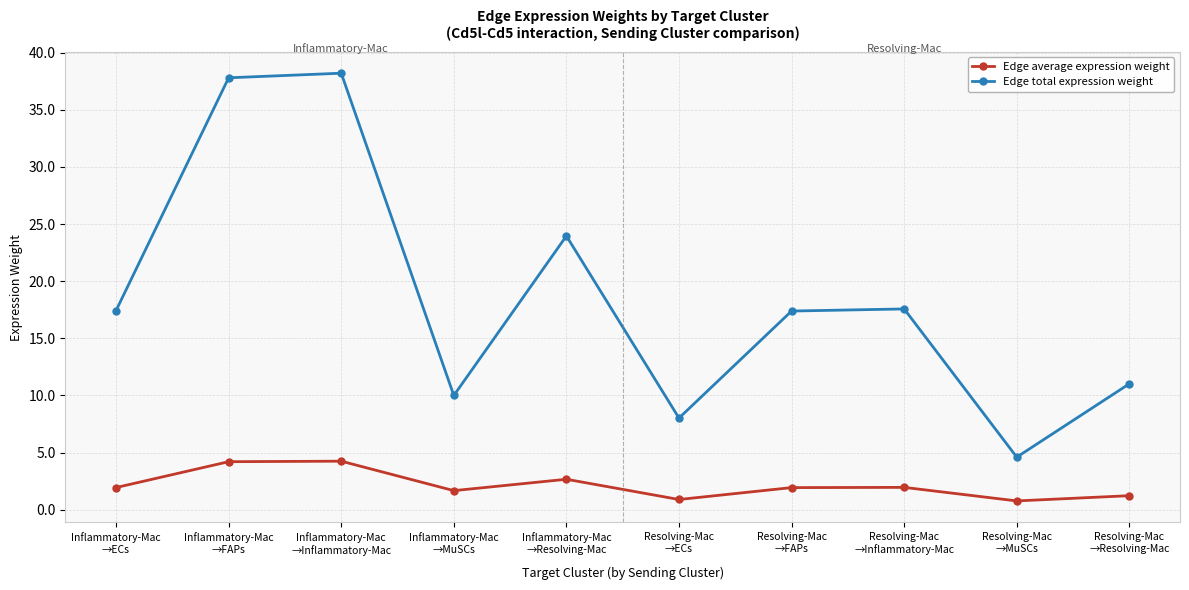

What is the label of the 6th point from the left?

Resolving-Mac
→ECs